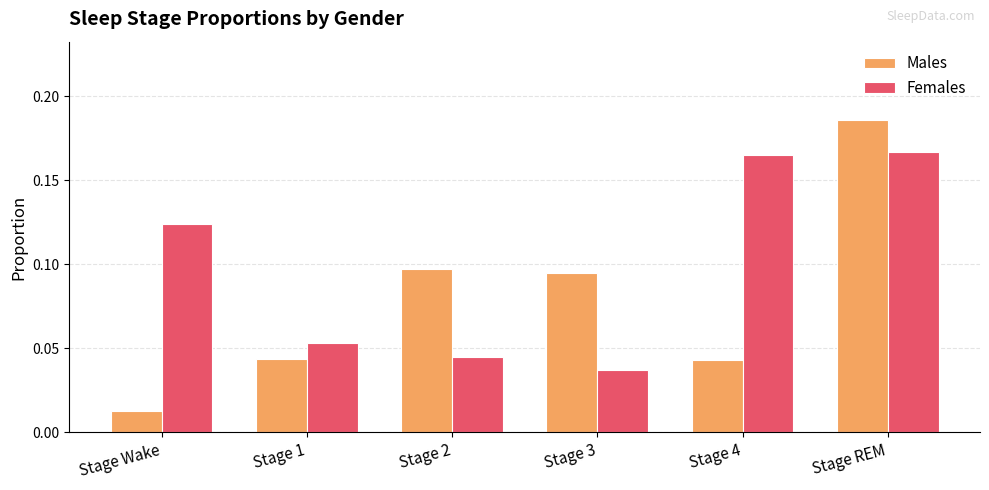

The Males series shows 0.3 at Stage REM. True or false?

False